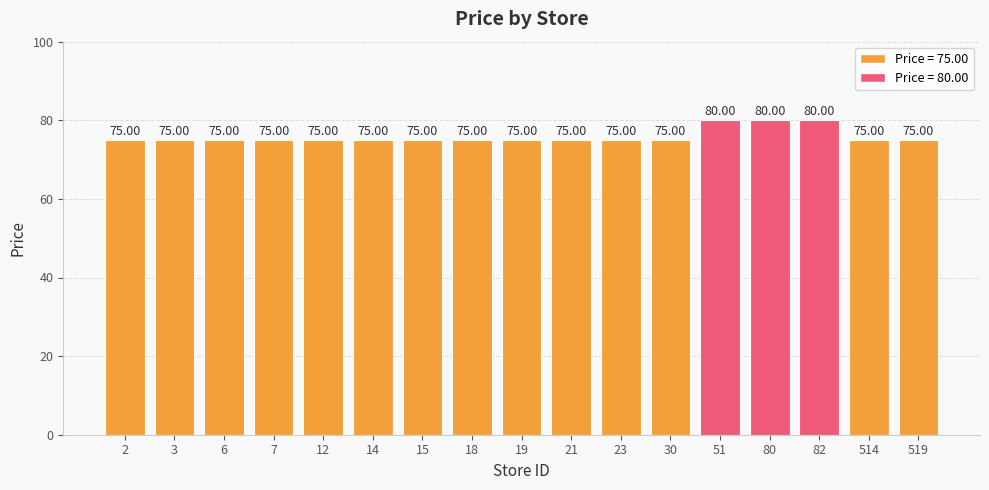

Does the chart contain stacked bars?

No